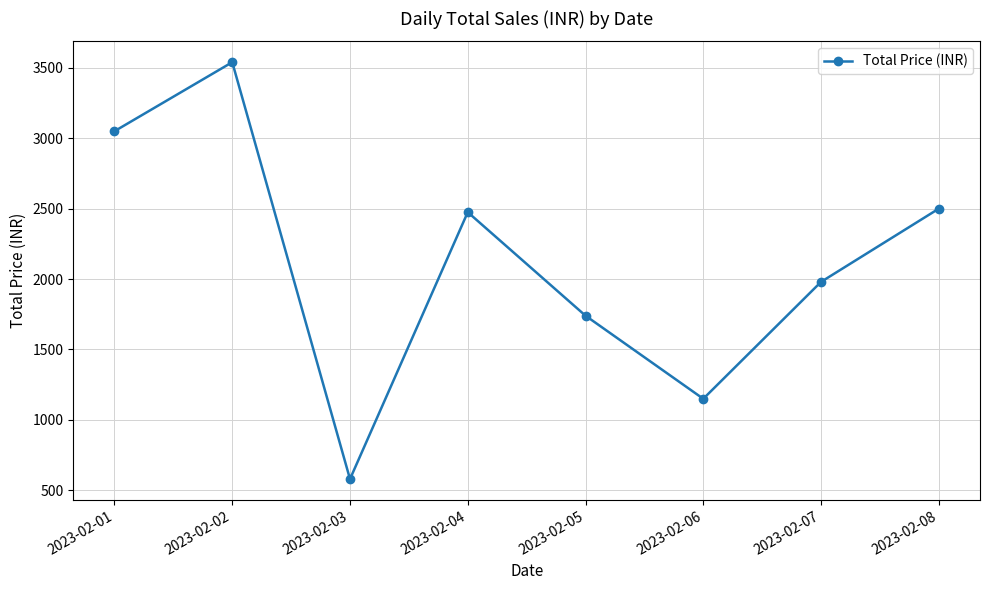

Reading left to right, list all the values displayed in this chart.

2023-02-01=3050	2023-02-02=3540	2023-02-03=580	2023-02-04=2475	2023-02-05=1740	2023-02-06=1150	2023-02-07=1980	2023-02-08=2500